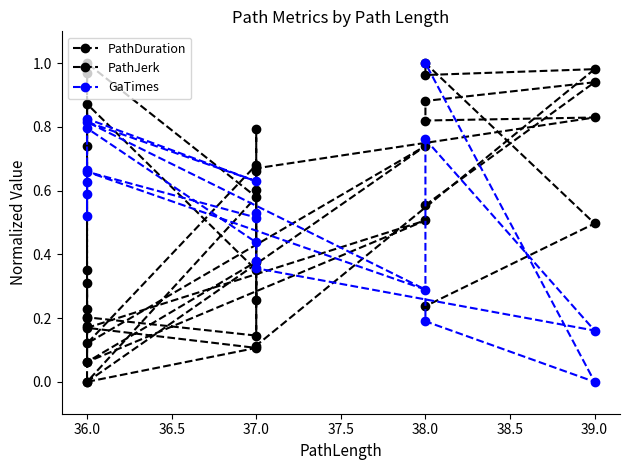

How many values in GaTimes are above zero?

19